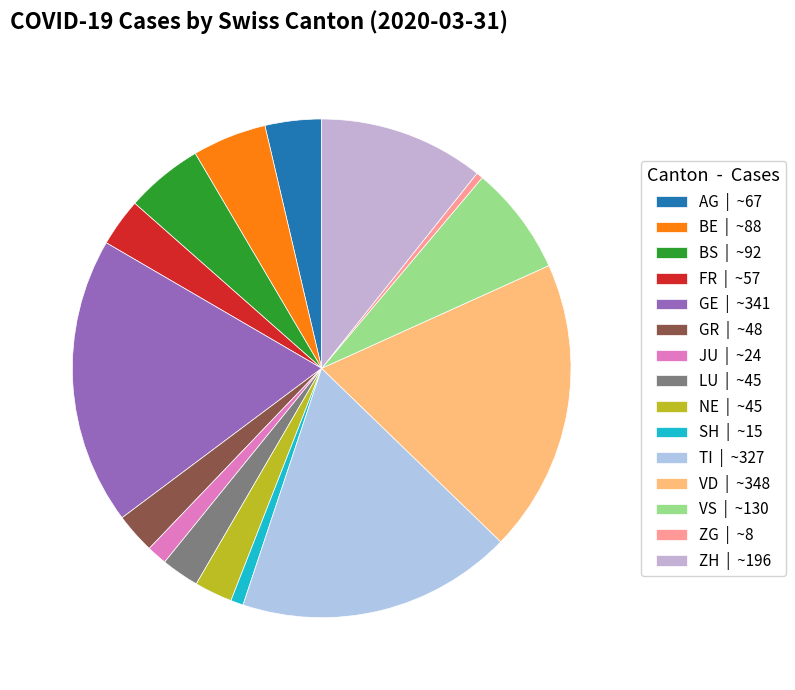

To the nearest percent, what is the average slice percentage?

7%